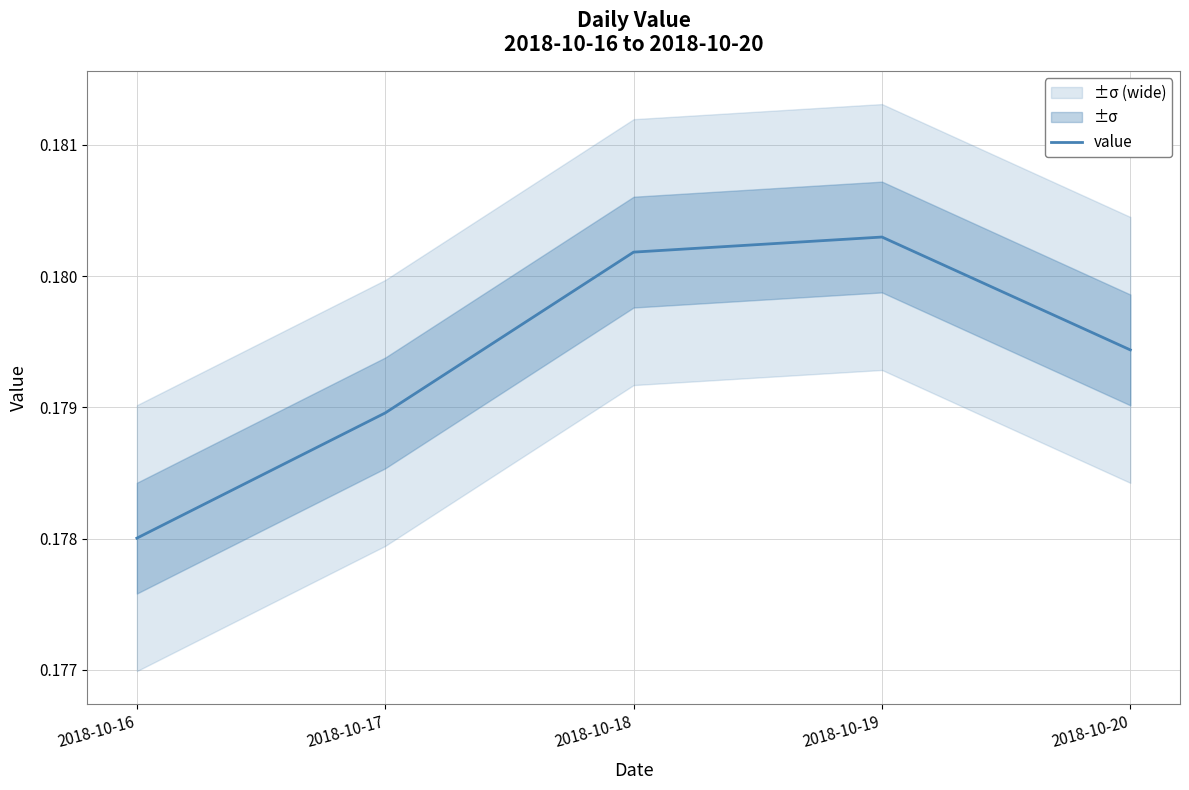

Is it true that the value at 2018-10-17 is 0.2?

True